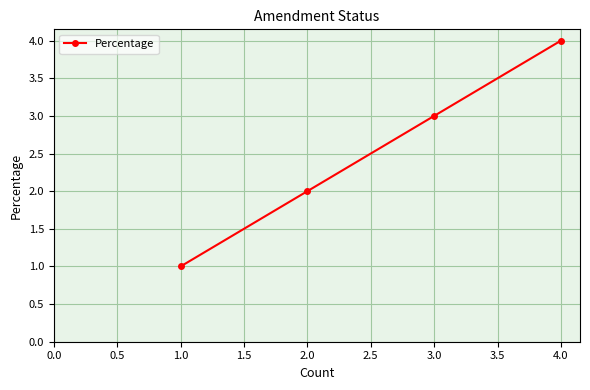

What is the difference between the second highest and second lowest values?

1